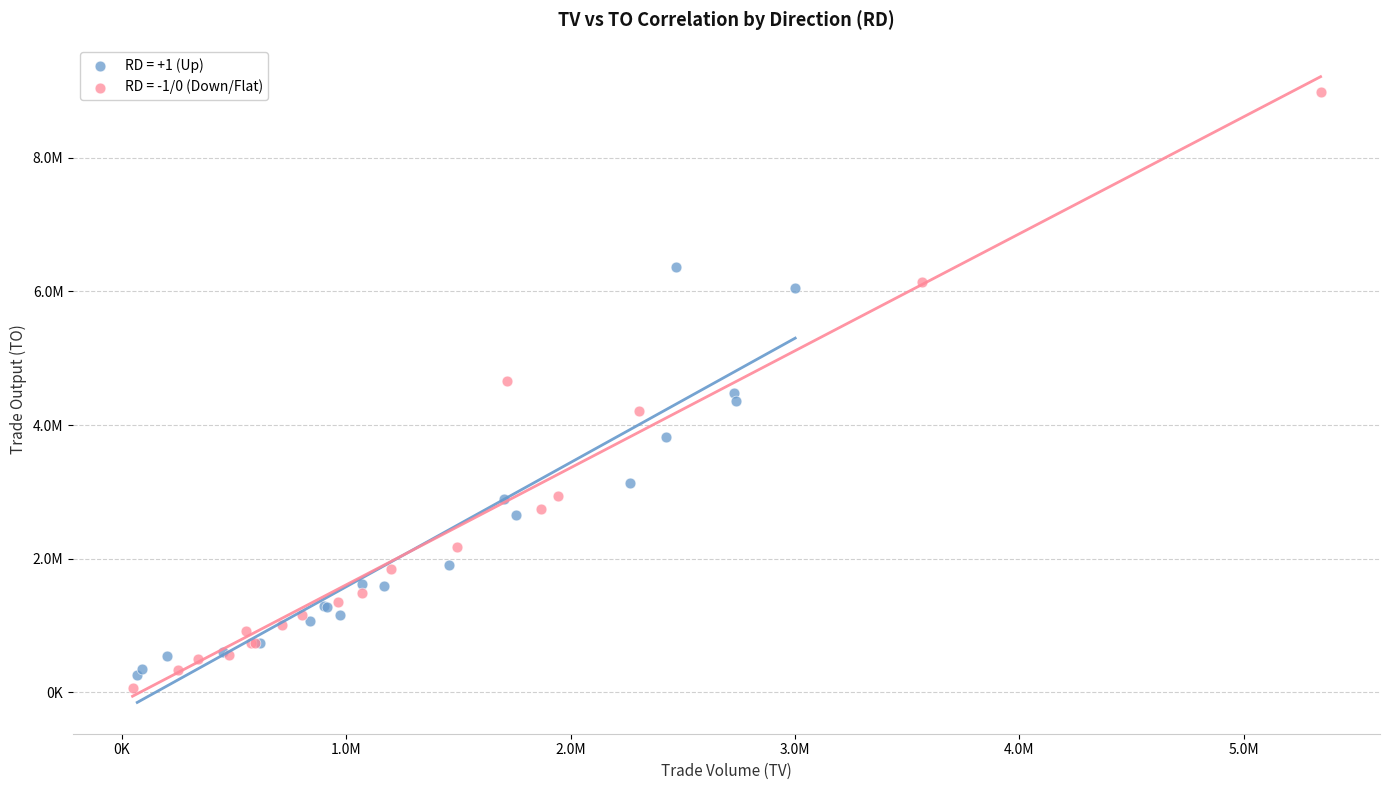

Which series has the widest spread of Y values?

RD = -1/0 (Down/Flat)